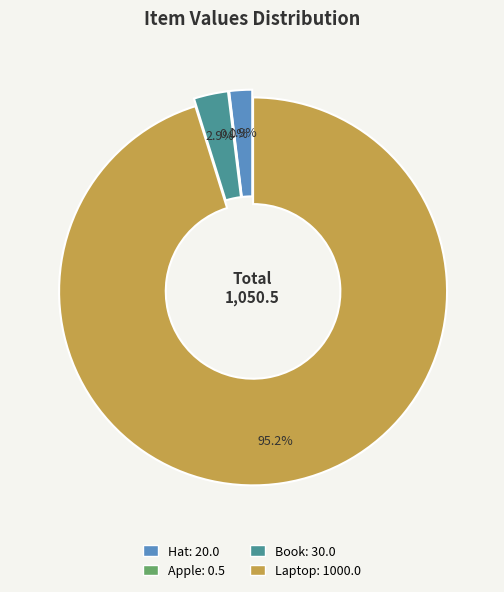

To the nearest percent, what is the difference between the largest and smallest slice percentages?

95%